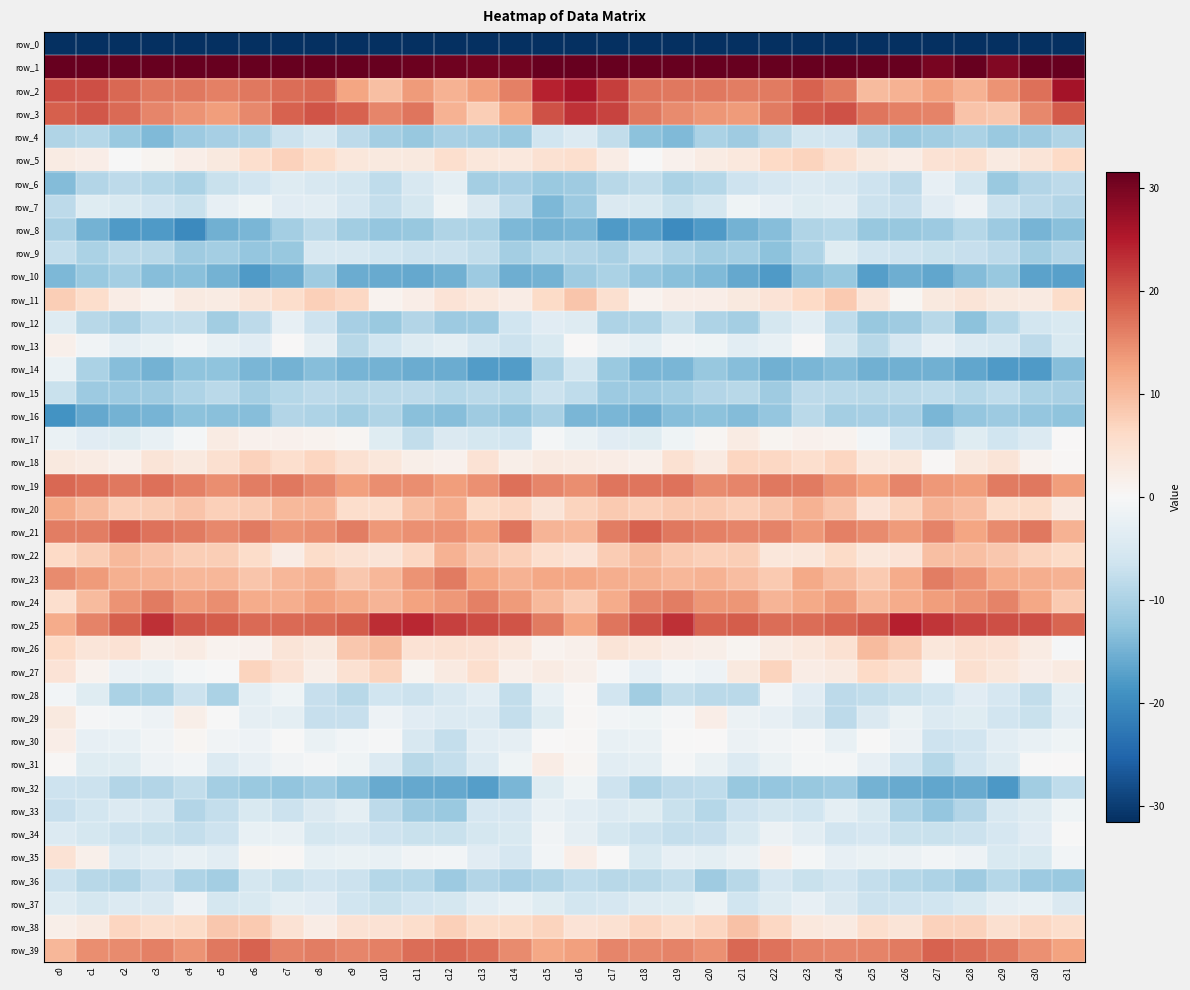

Where does the row_17 series first go above -2?

c4